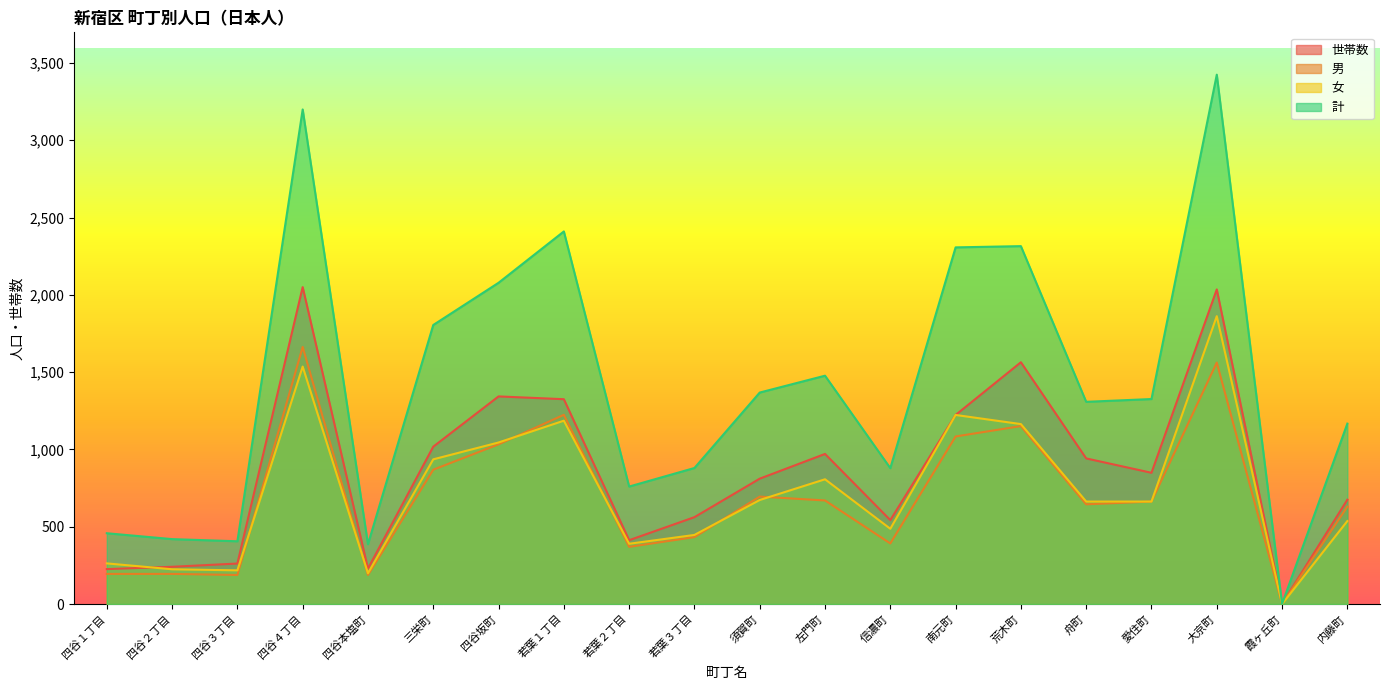

What is the average value of the 男 series?

693